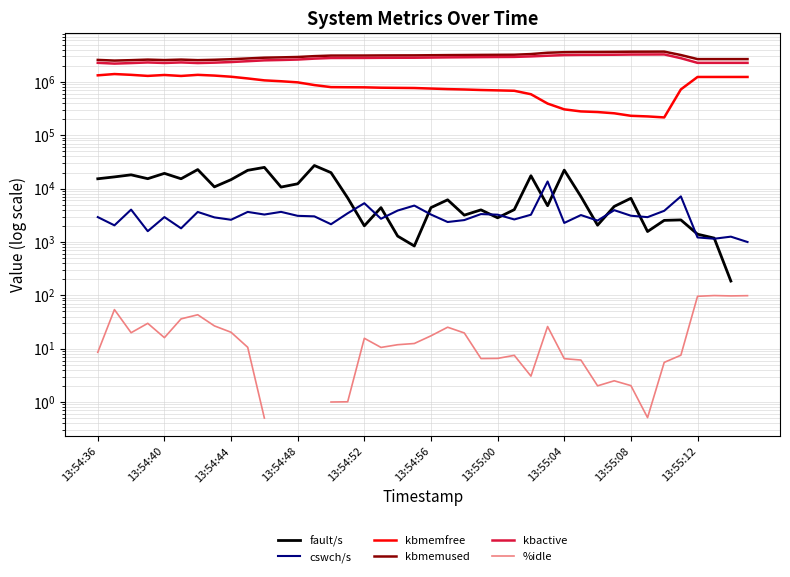

What is the maximum value for fault/s?

27133.0